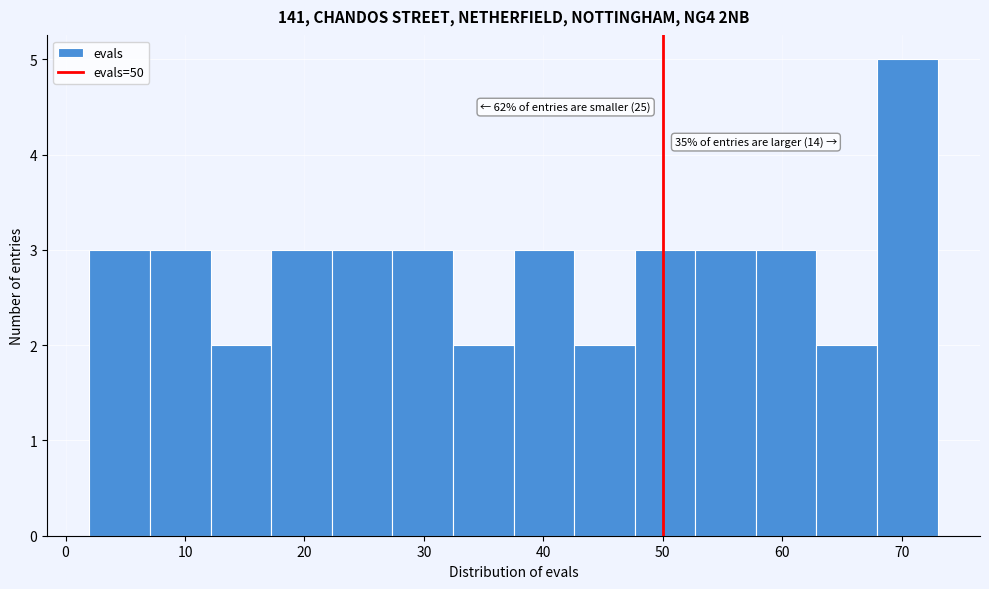

Which range on the x-axis has the tallest bar?

68 to 73